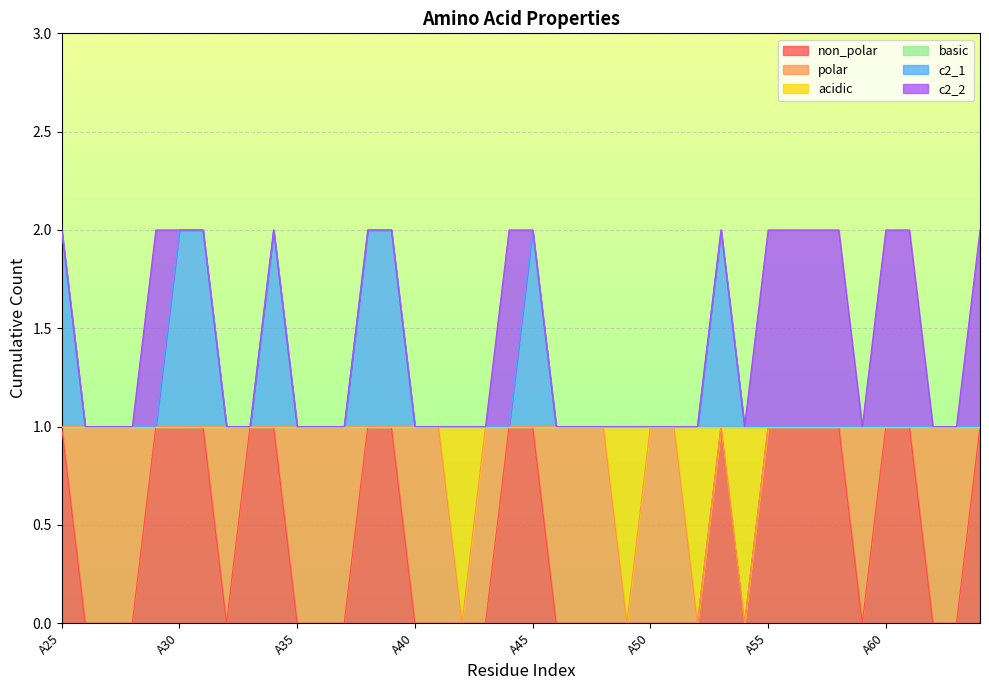

Count the number of categories in the chart.

40